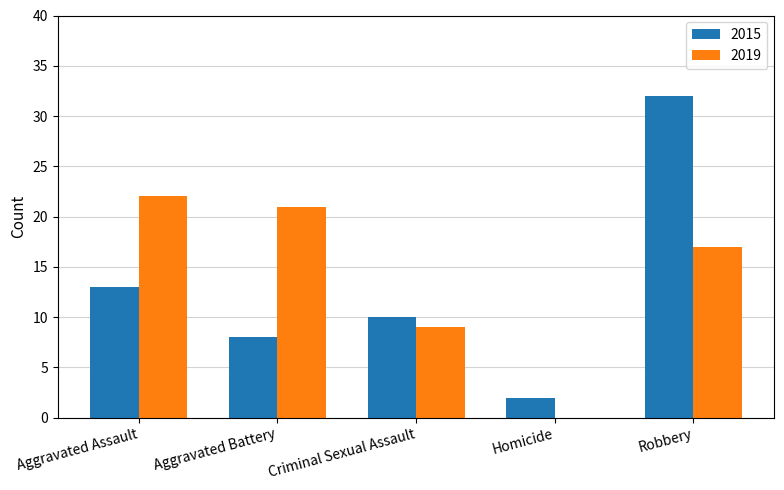

What is the total value across all series at Aggravated Assault?

35